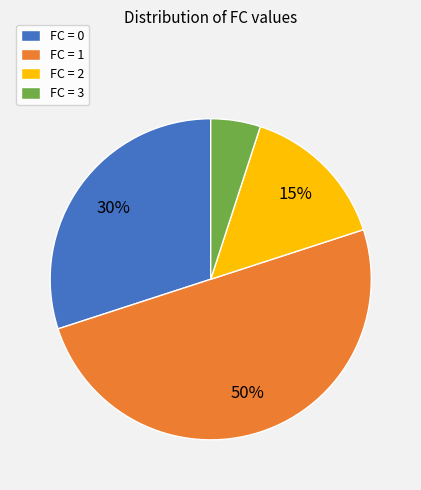

What percentage is the FC = 3 slice, to the nearest percent?

5%